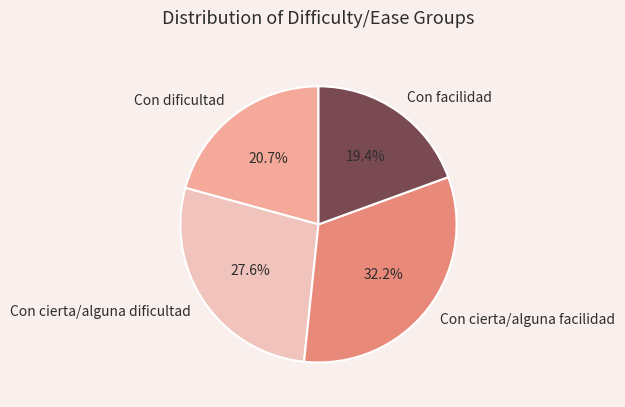

Approximately how many times larger is the value at Con dificultad compared to Con cierta/alguna facilidad?

0.6